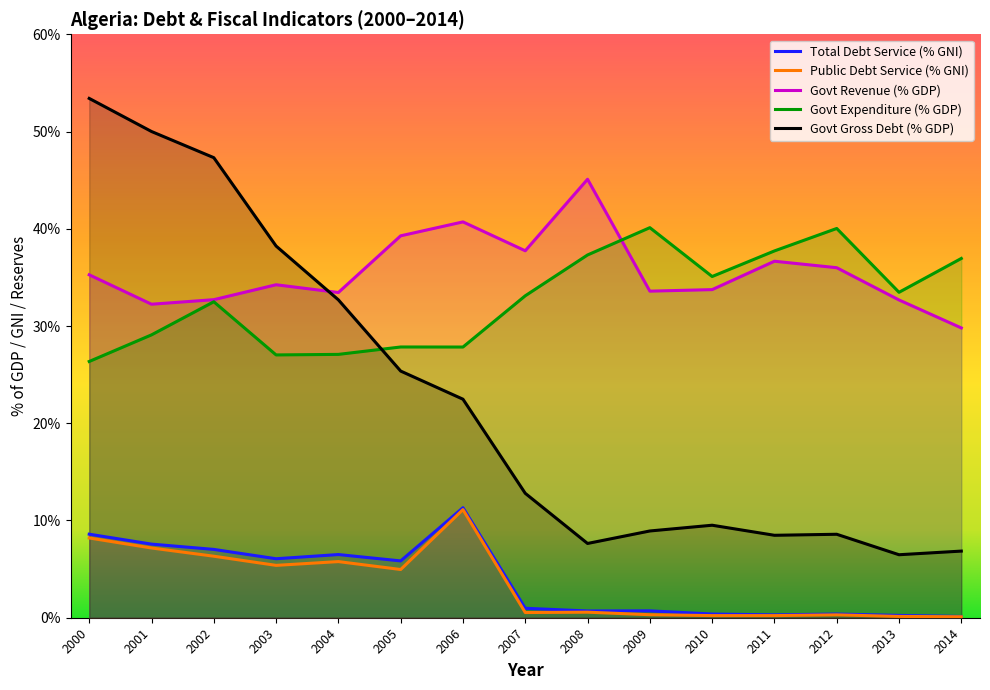

True or false: public_and_publicly_guaranteed_debt_ser and general_govt_total_expenditure_._of_gdp intersect in this chart.

False